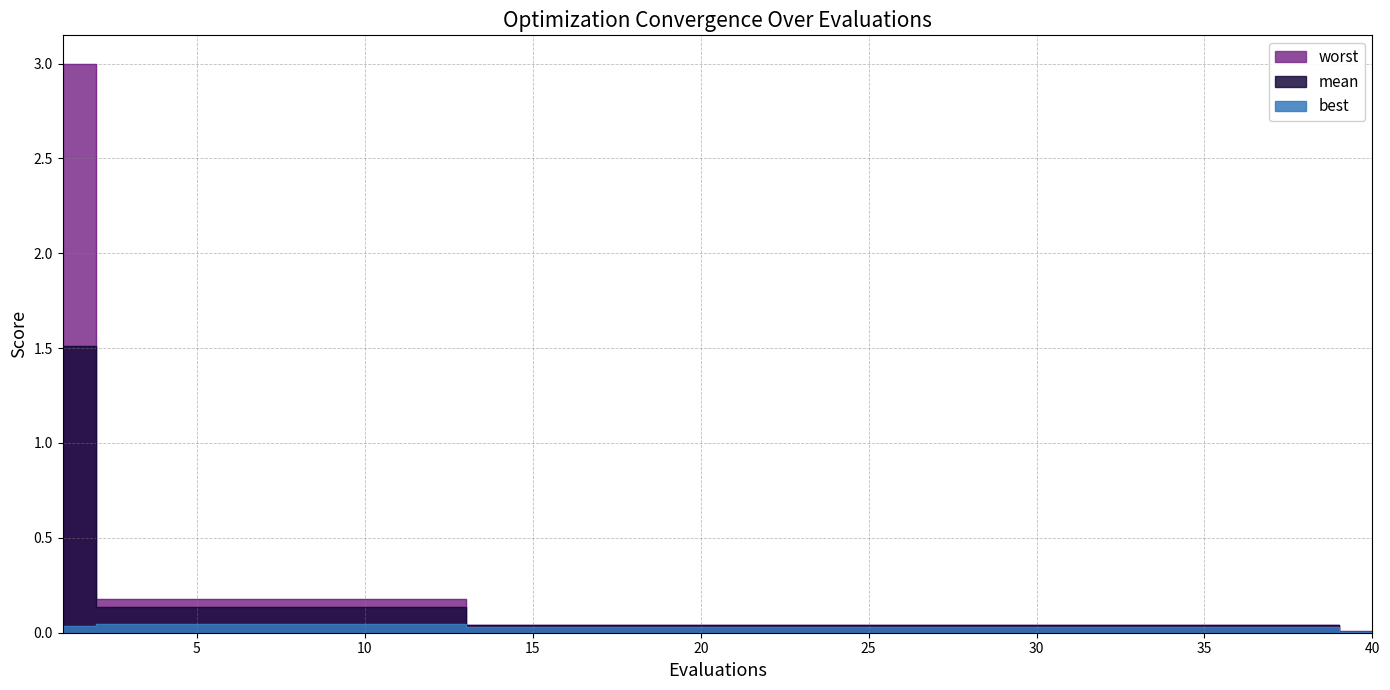

List the series in order of their overall mean, lowest first.

best, mean, worst